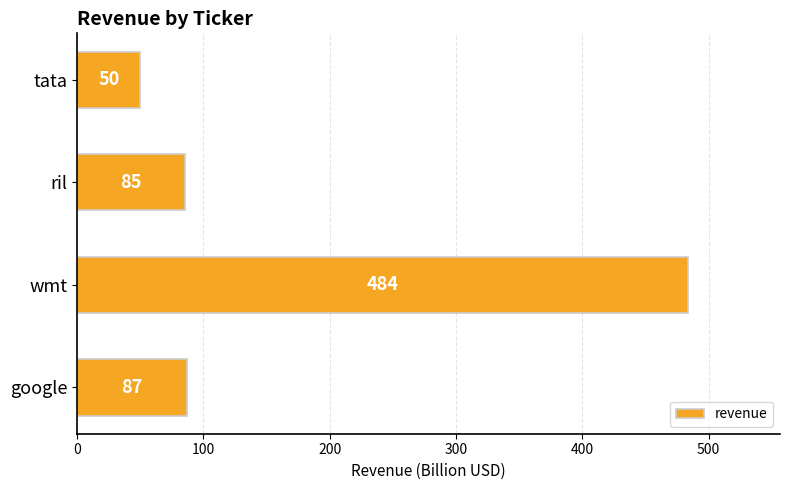

Reading bottom to top, transcribe all the data shown in this chart.

87	484	85	50